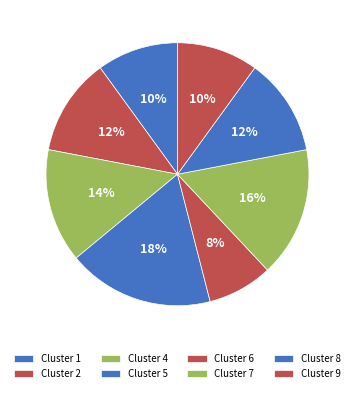

To the nearest percent, what portion does Cluster 6 represent?

8%